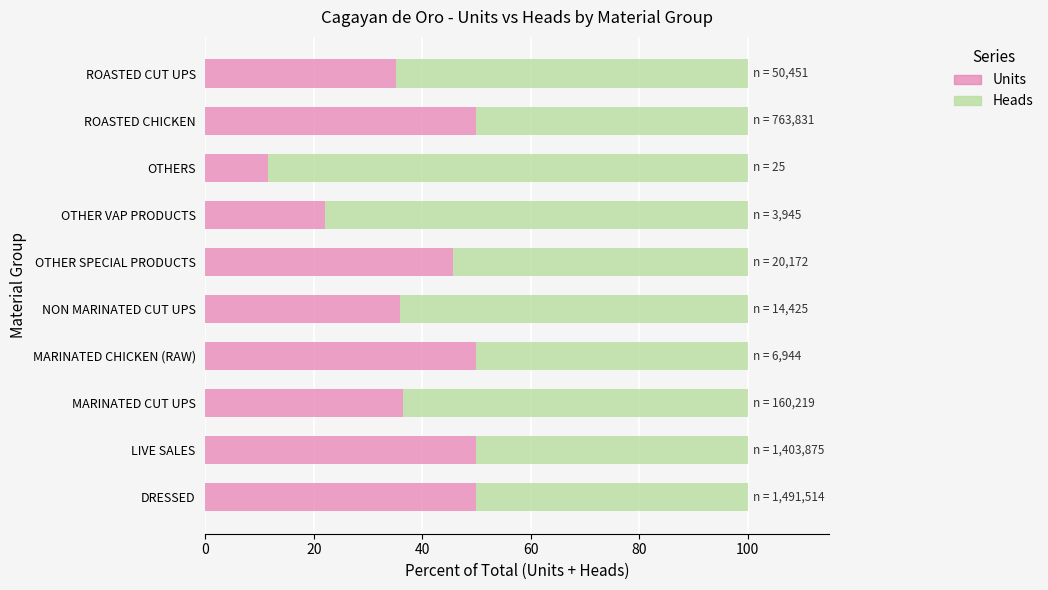

The Units series shows 50.0 at LIVE SALES. True or false?

True